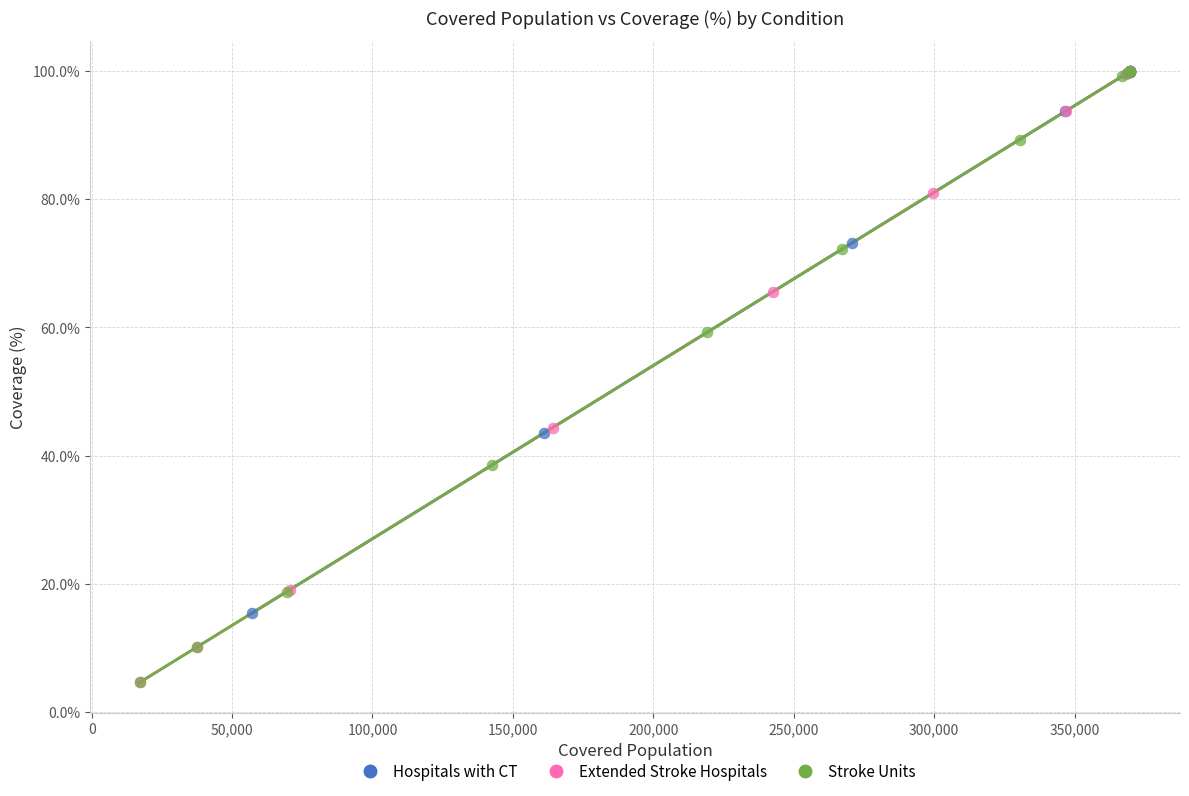

Which series has the largest Y range (max minus min)?

Extended Stroke Hospitals